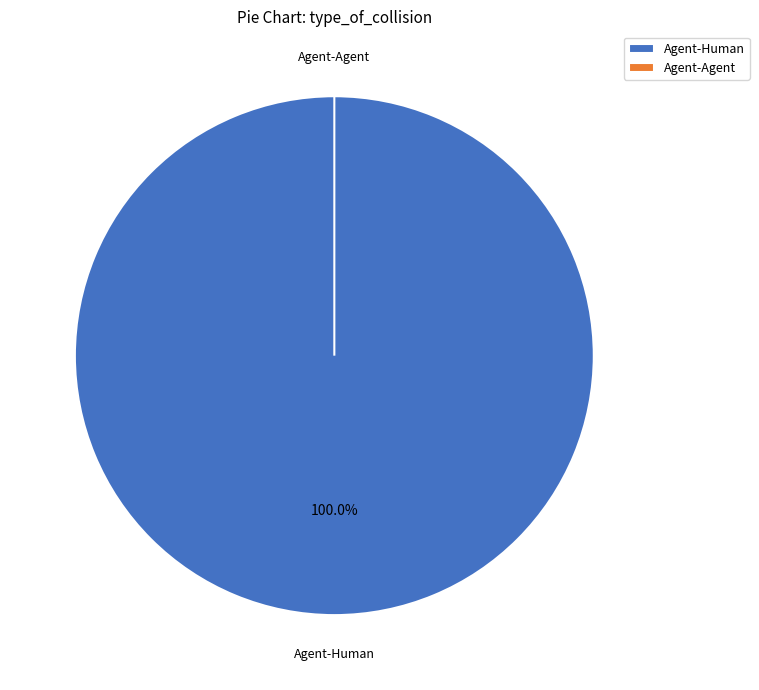

What portion of the pie excludes Agent-Agent?

100.0%